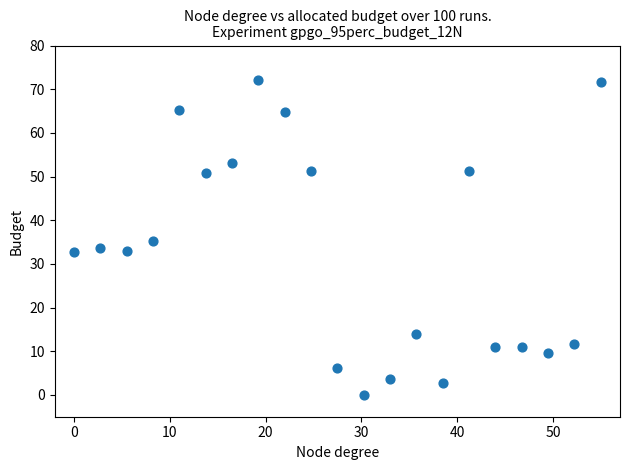

What is the range of Y values (max minus min)?

72.0